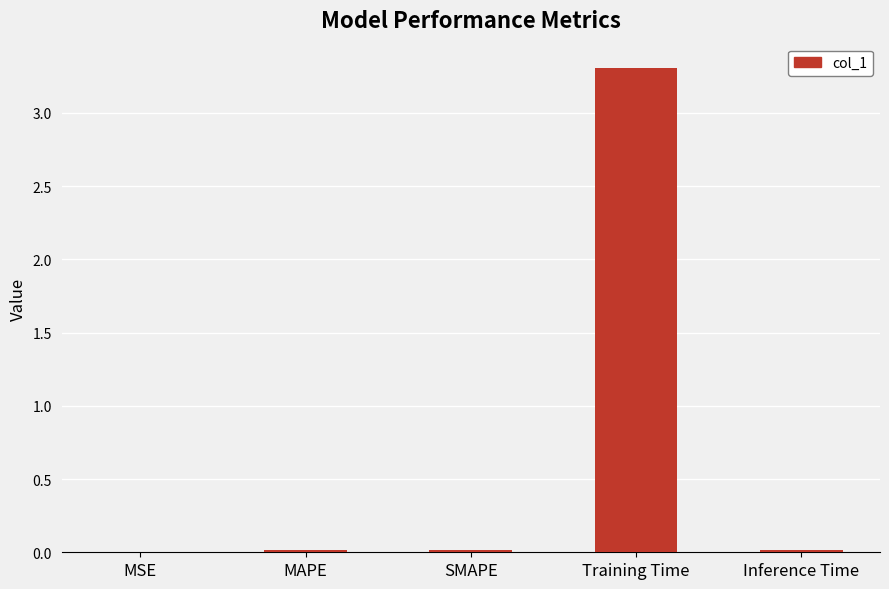

At which category does the chart reach its peak across all series?

Training Time